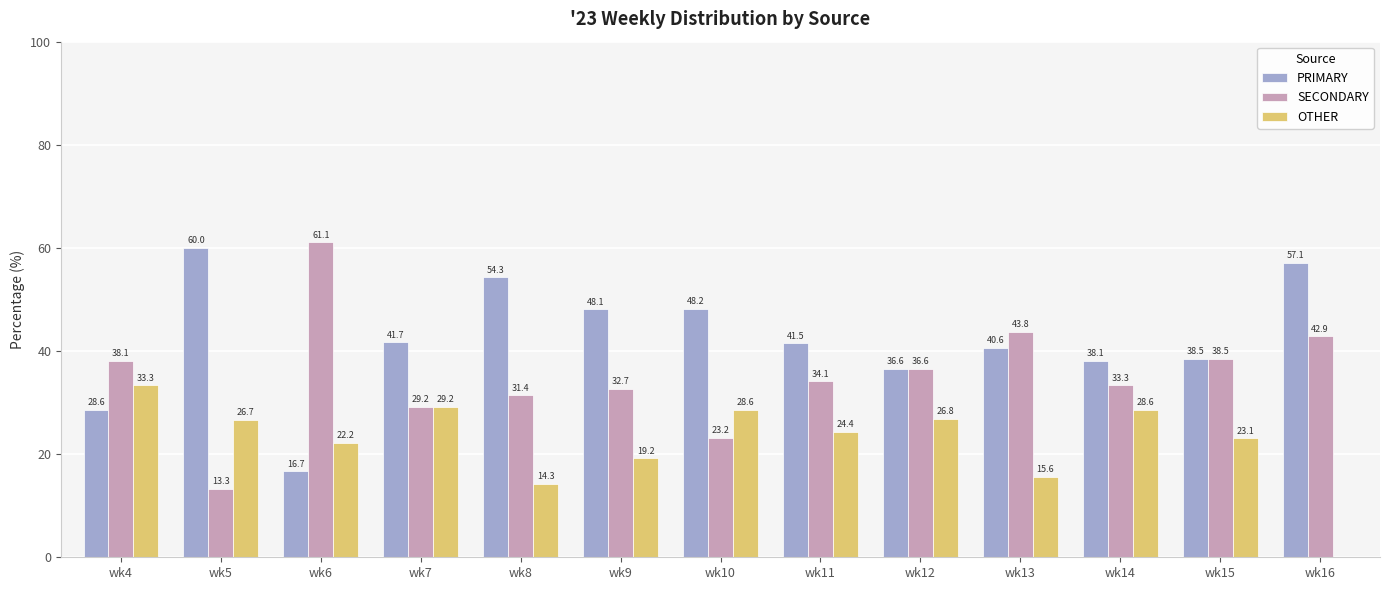

Which series has the largest range (max minus min)?

SECONDARY